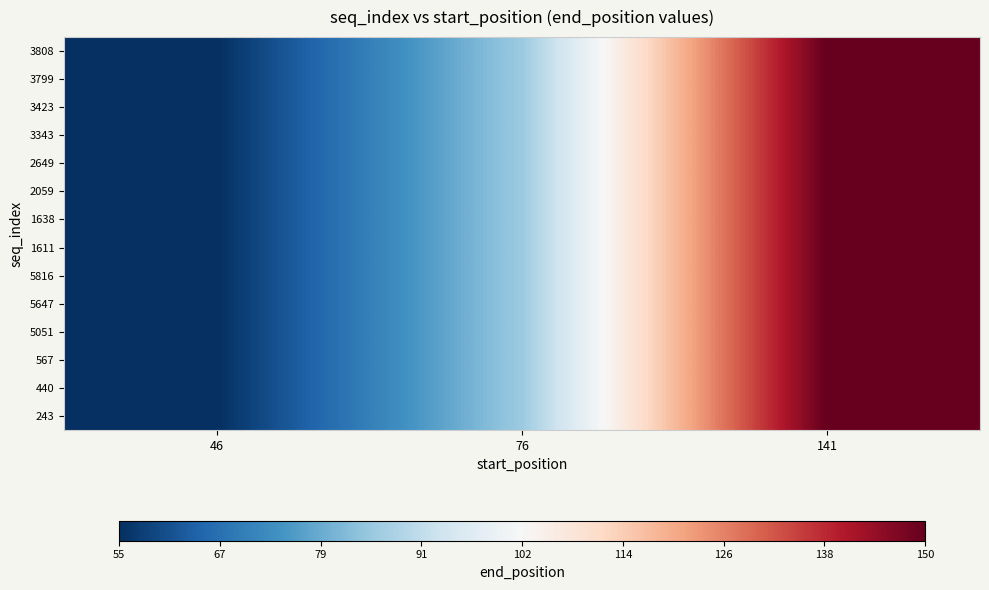

How many series are shown in this chart?

14